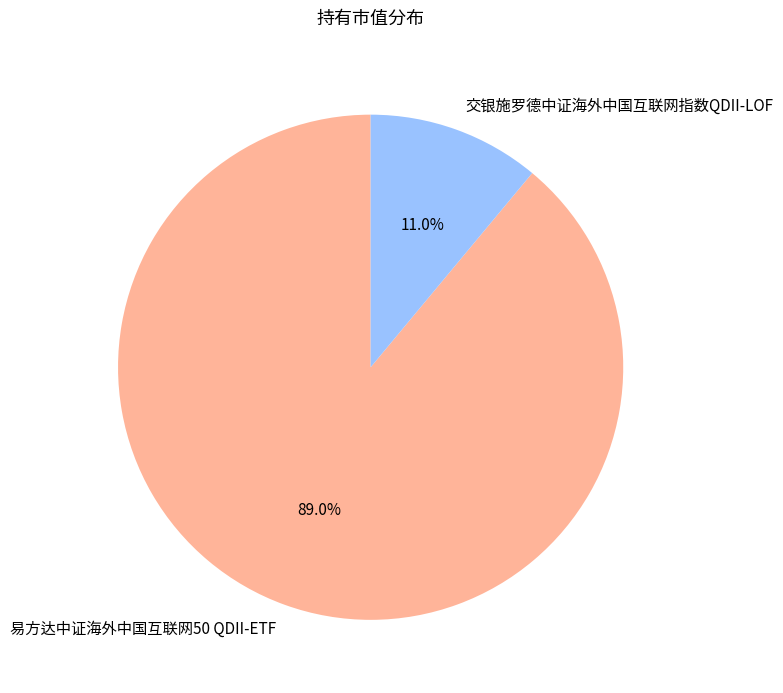

Count the number of slices in the pie.

2